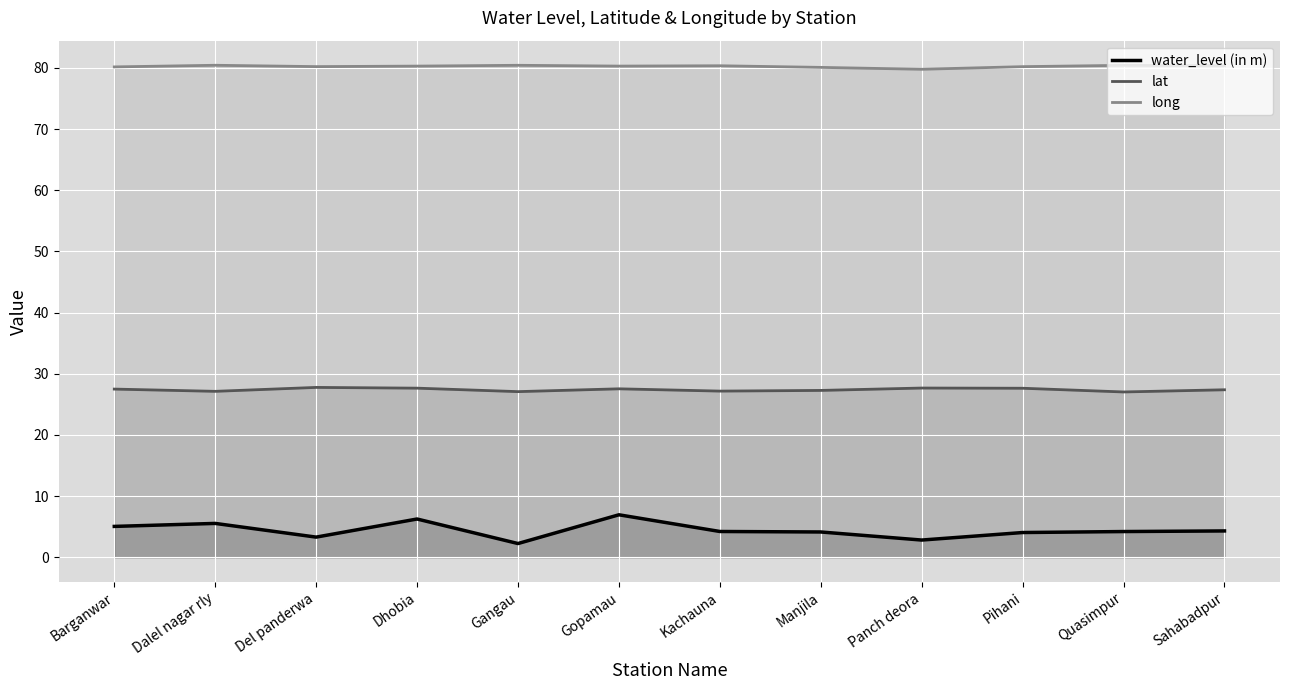

Rank the series at Sahabadpur from lowest to highest value.

water_level (in m), lat, long